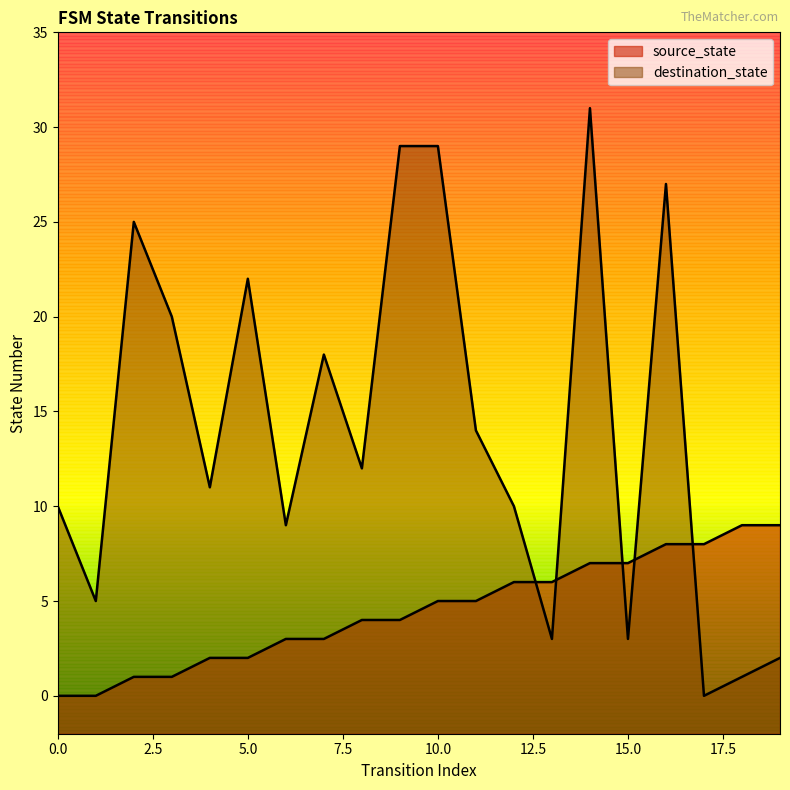

What is the value of the source_state point at the 3rd from the left?

1